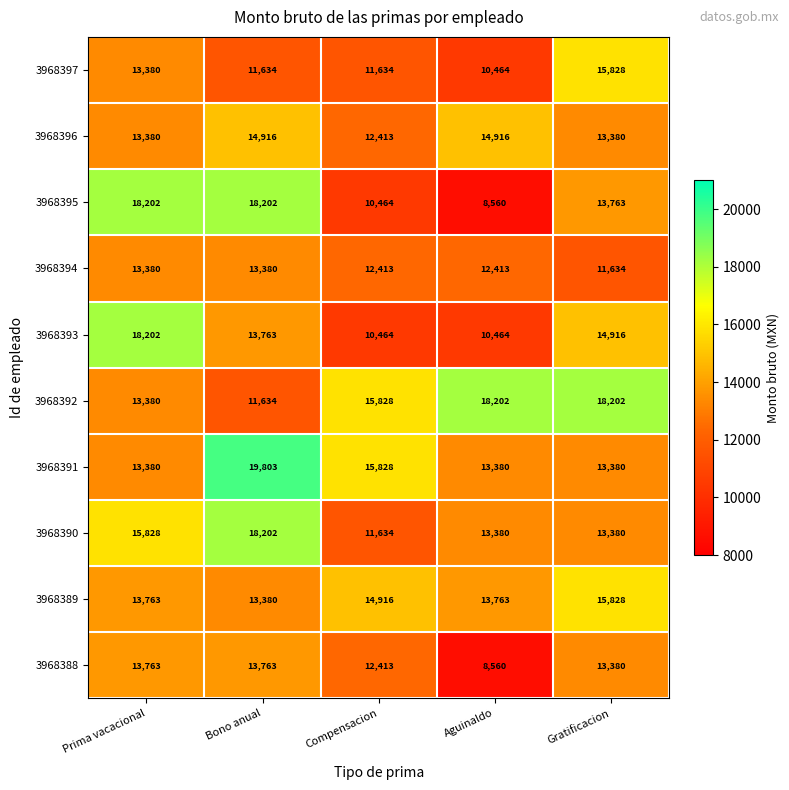

What is the minimum value shown in the chart?

8560